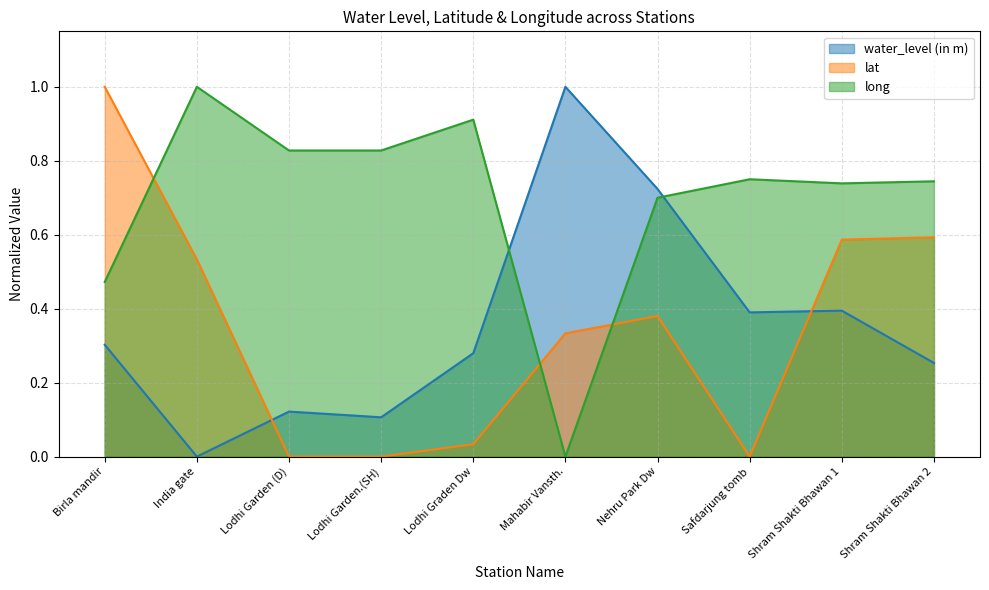

Count the number of data series in this chart.

3